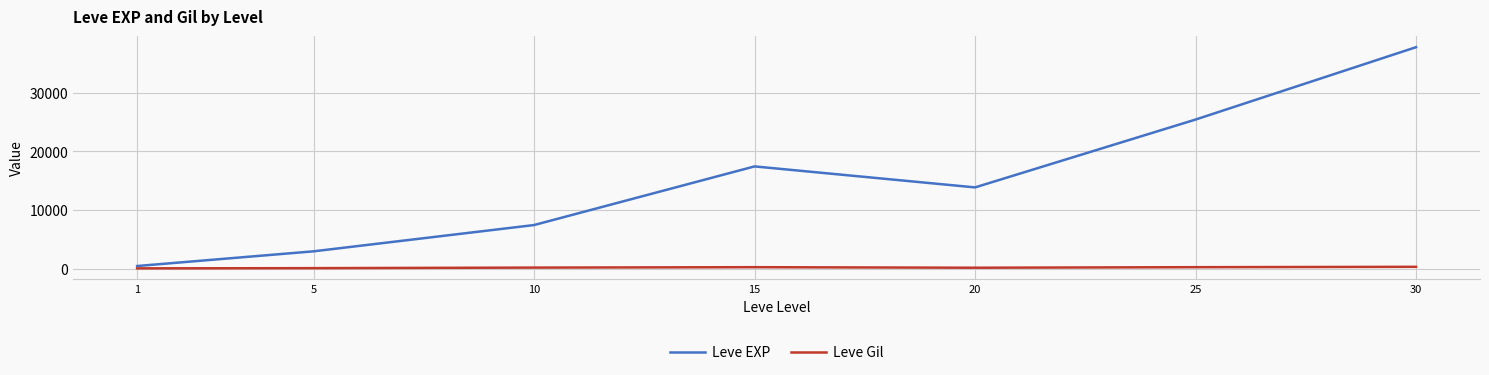

True or false: Leve Gil and Leve EXP cross at least once.

False